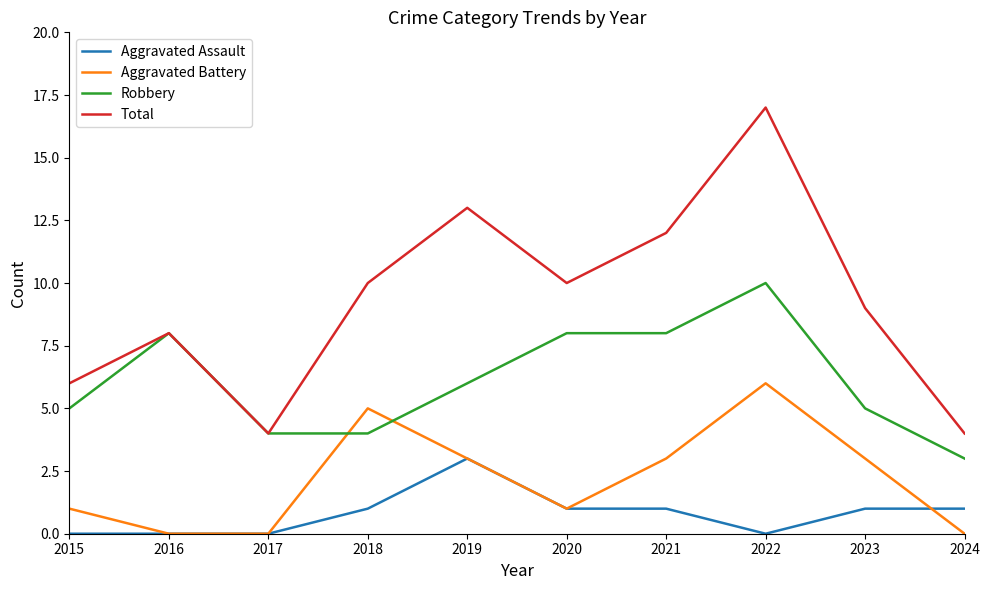

Rank the series by their average value, from highest to lowest.

Total, Robbery, Aggravated Battery, Aggravated Assault